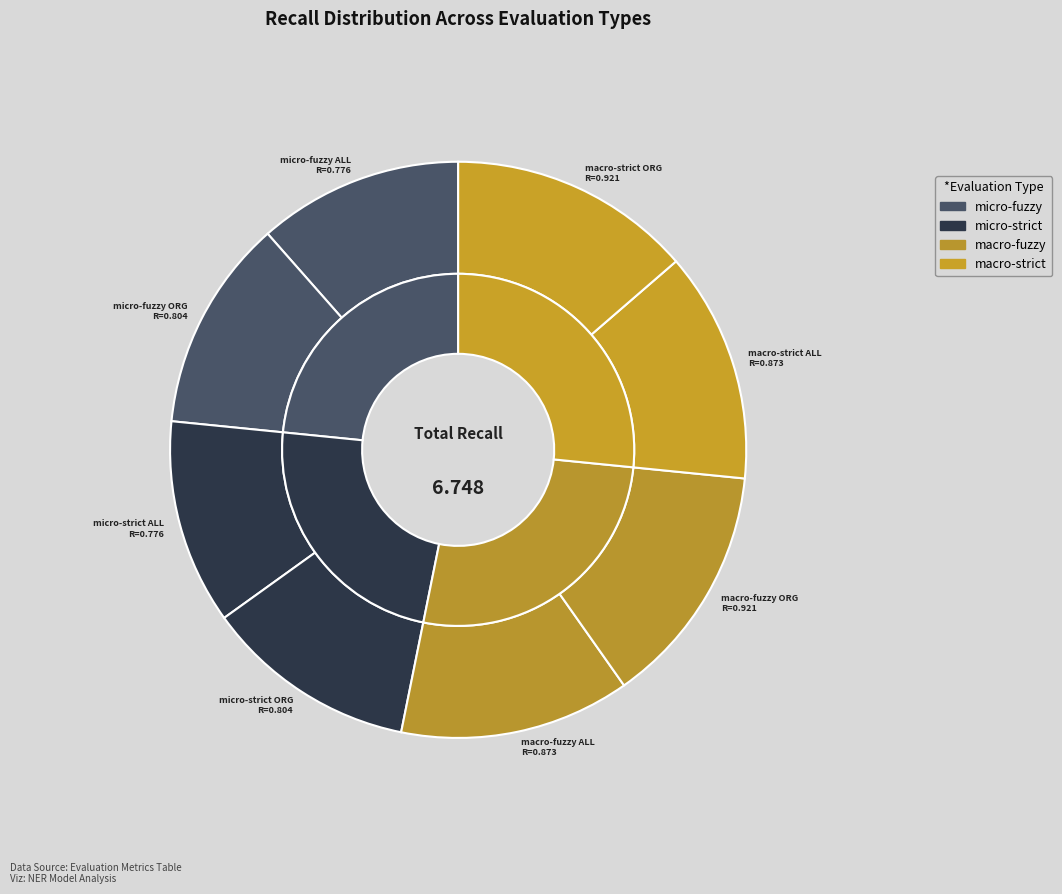

To the nearest percent, what is the difference between the macro-fuzzy ALL and micro-strict ALL slice percentages?

1%